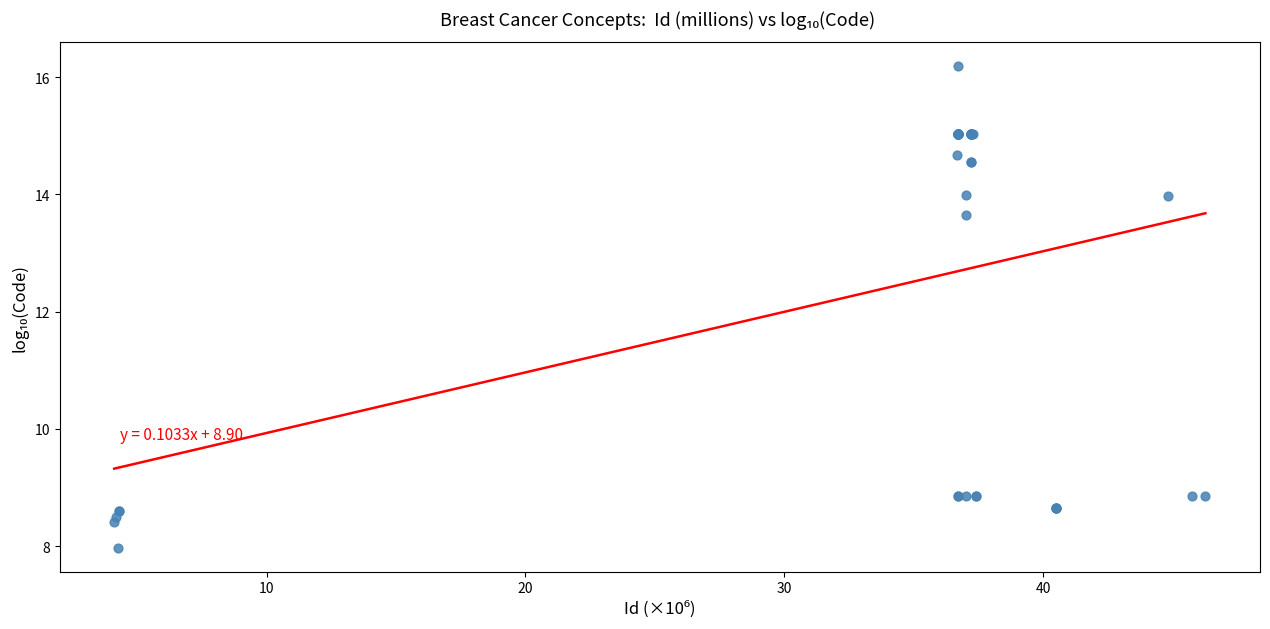

What Y value in the scatter plot is closest to 12?

13.7